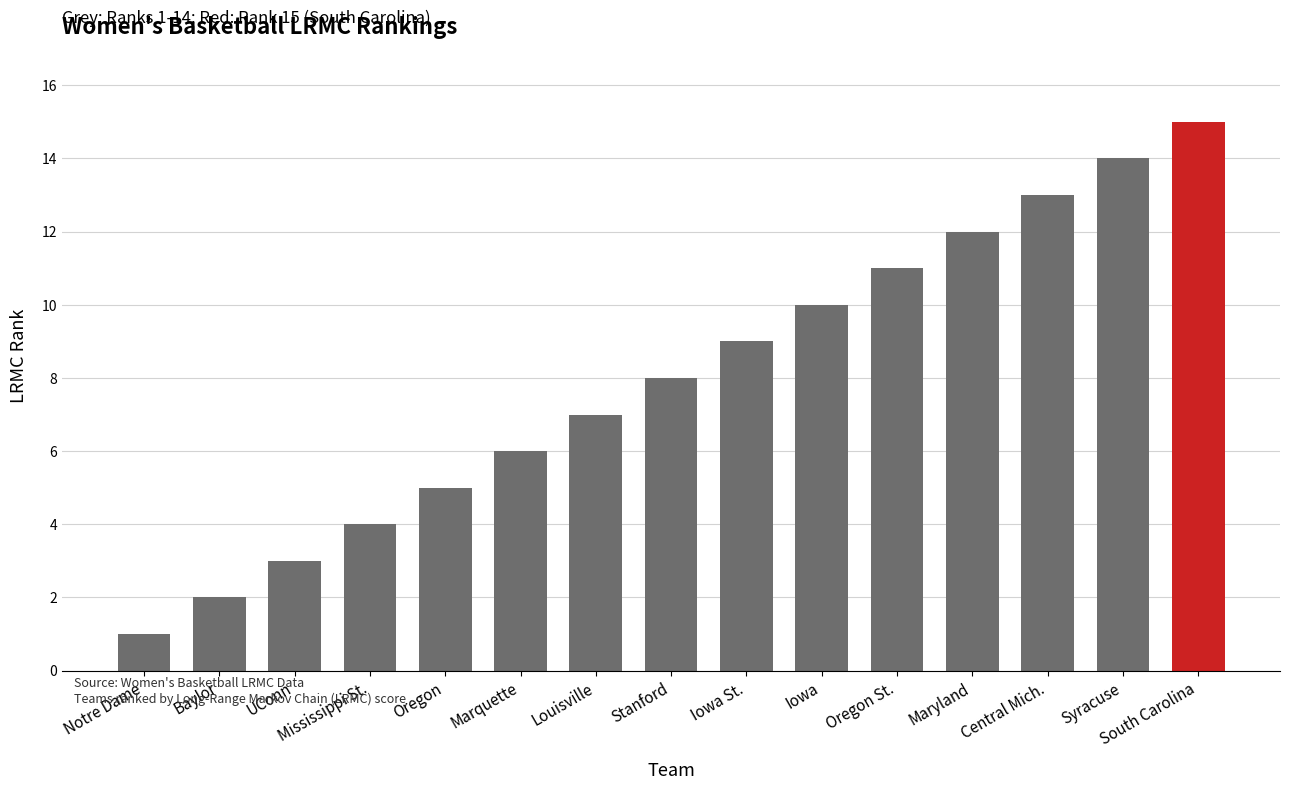

What is the change in value from Maryland to Central Mich.?

+1